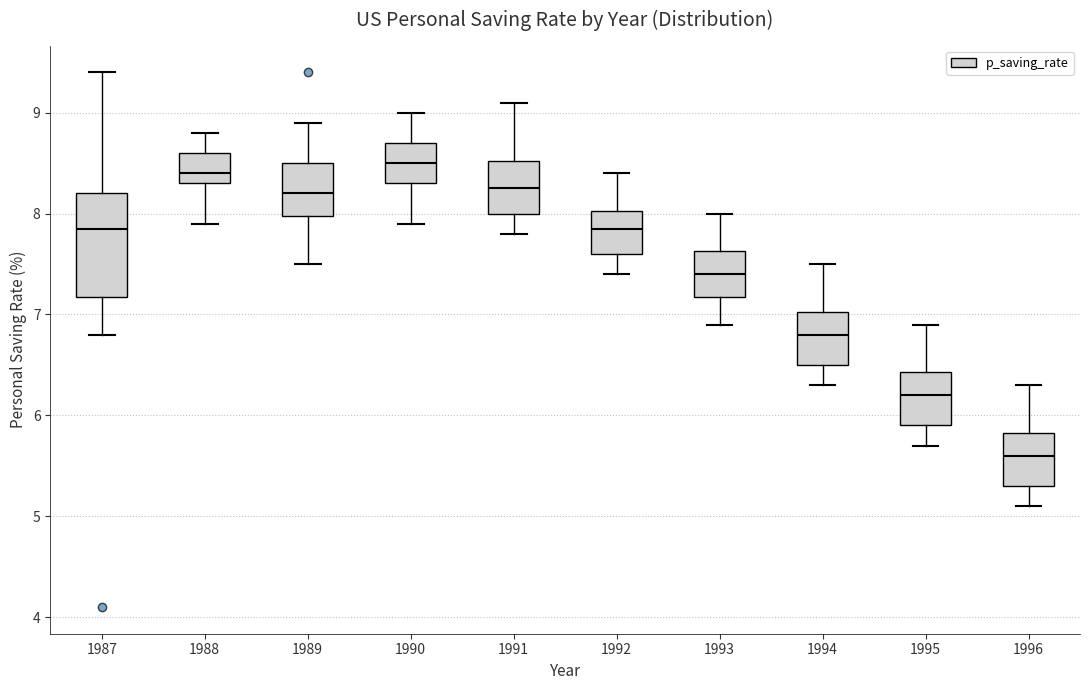

Reading left to right, read every box against the y-axis: the position of its median line, the range the box covers, and the ends of its whiskers. The values are not printed on the chart, so give them approximately, as read against the axis.

1987: median 7.9, box 7.2 to 8.2, whiskers 6.8 to 9.4
1988: median 8.4, box 8.3 to 8.6, whiskers 7.9 to 8.8
1989: median 8.2, box 8.0 to 8.5, whiskers 7.5 to 8.9
1990: median 8.5, box 8.3 to 8.7, whiskers 7.9 to 9.0
1991: median 8.3, box 8.0 to 8.5, whiskers 7.8 to 9.1
1992: median 7.9, box 7.6 to 8.0, whiskers 7.4 to 8.4
1993: median 7.4, box 7.2 to 7.6, whiskers 6.9 to 8.0
1994: median 6.8, box 6.5 to 7.0, whiskers 6.3 to 7.5
1995: median 6.2, box 5.9 to 6.4, whiskers 5.7 to 6.9
1996: median 5.6, box 5.3 to 5.8, whiskers 5.1 to 6.3